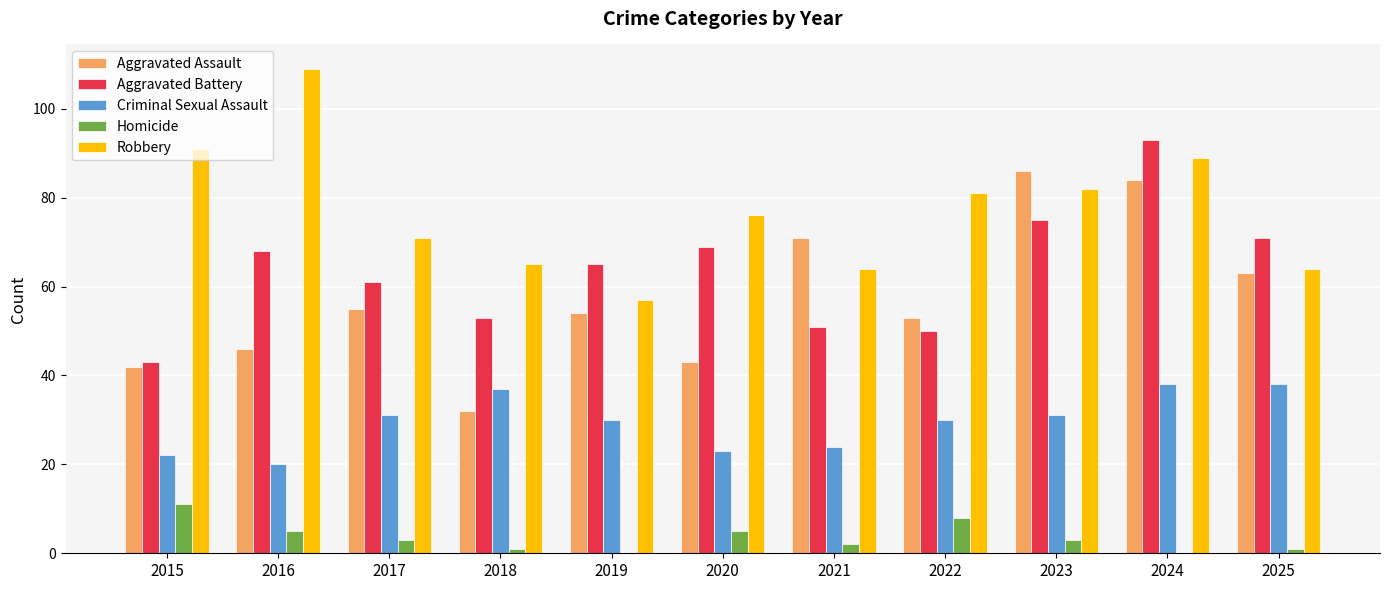

The value of Aggravated Assault at 2019 is 54. True or false?

True